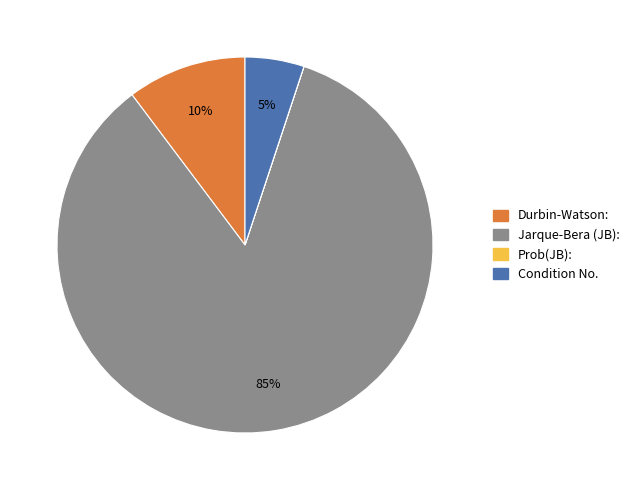

What is the largest slice in the pie chart?

Jarque-Bera (JB):